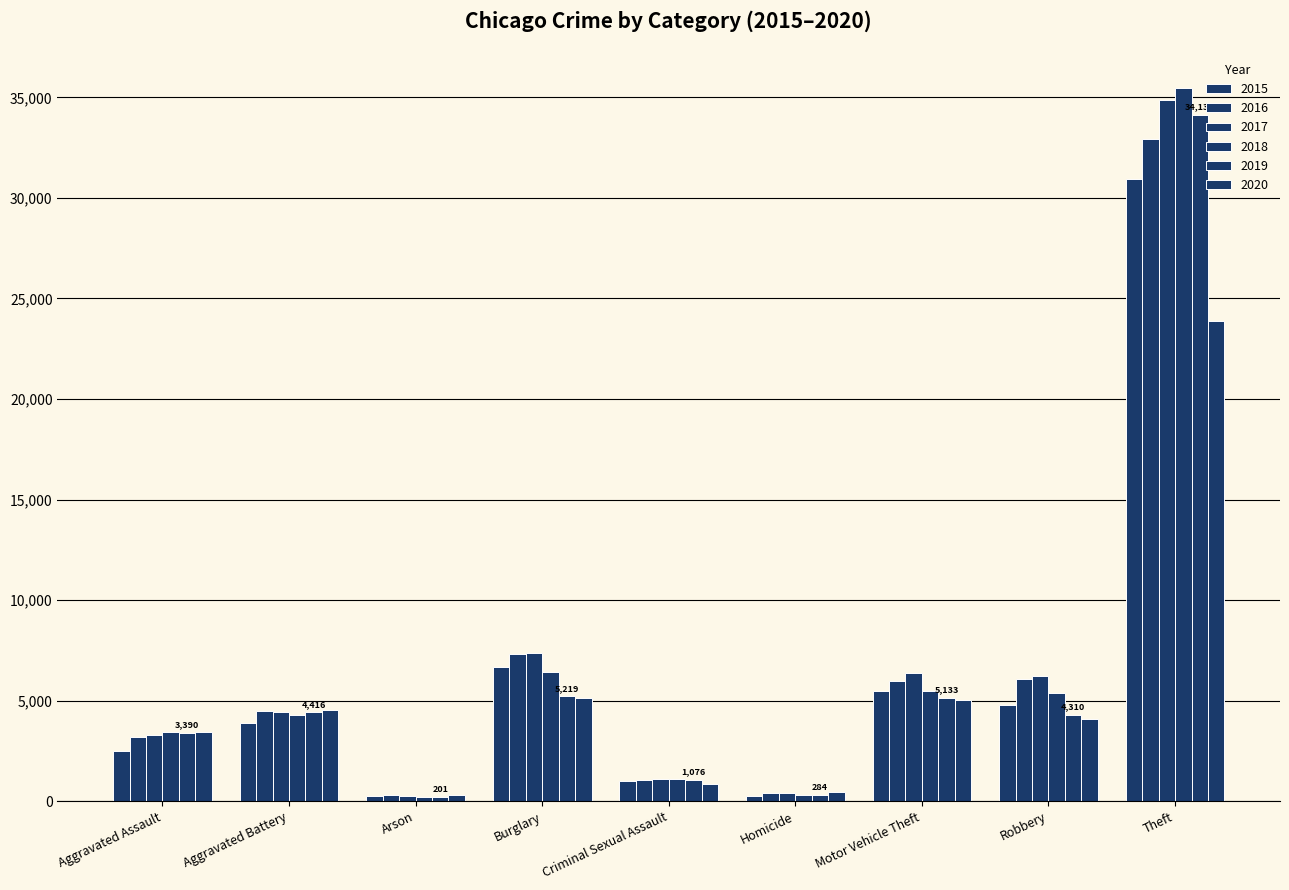

What is the minimum value shown in the chart?

201